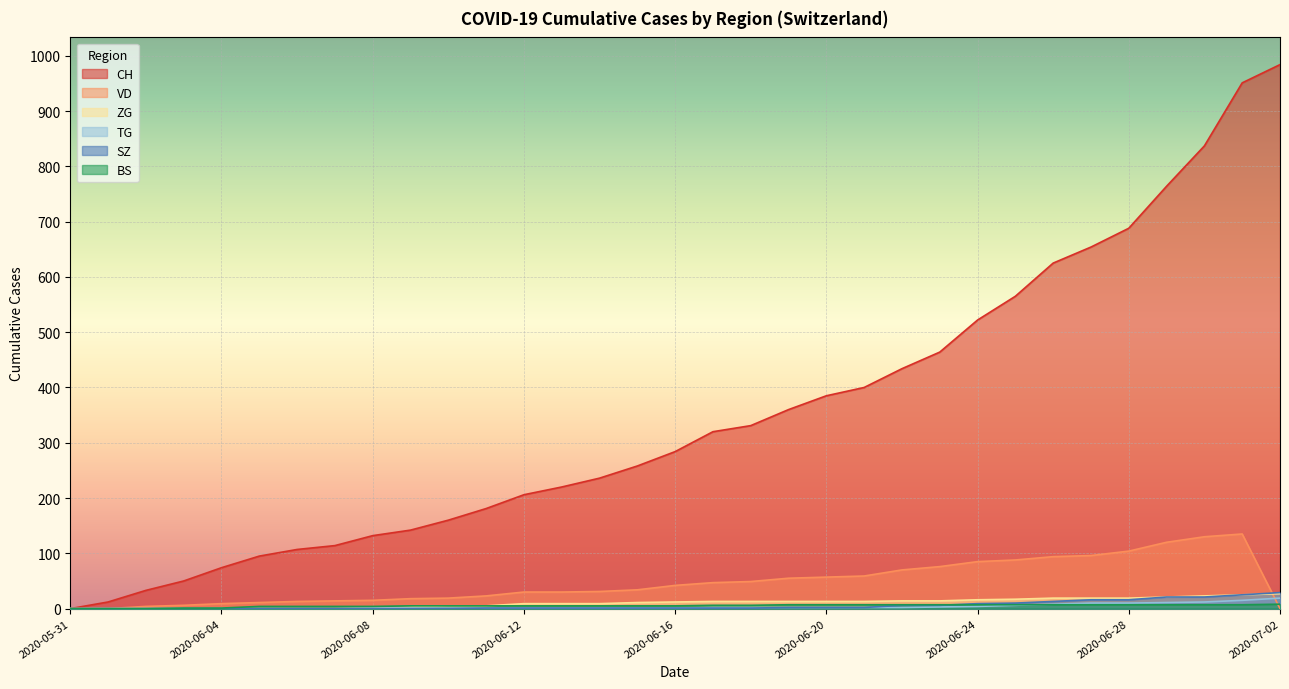

What value does the VD series have at 2020-06-09?

18